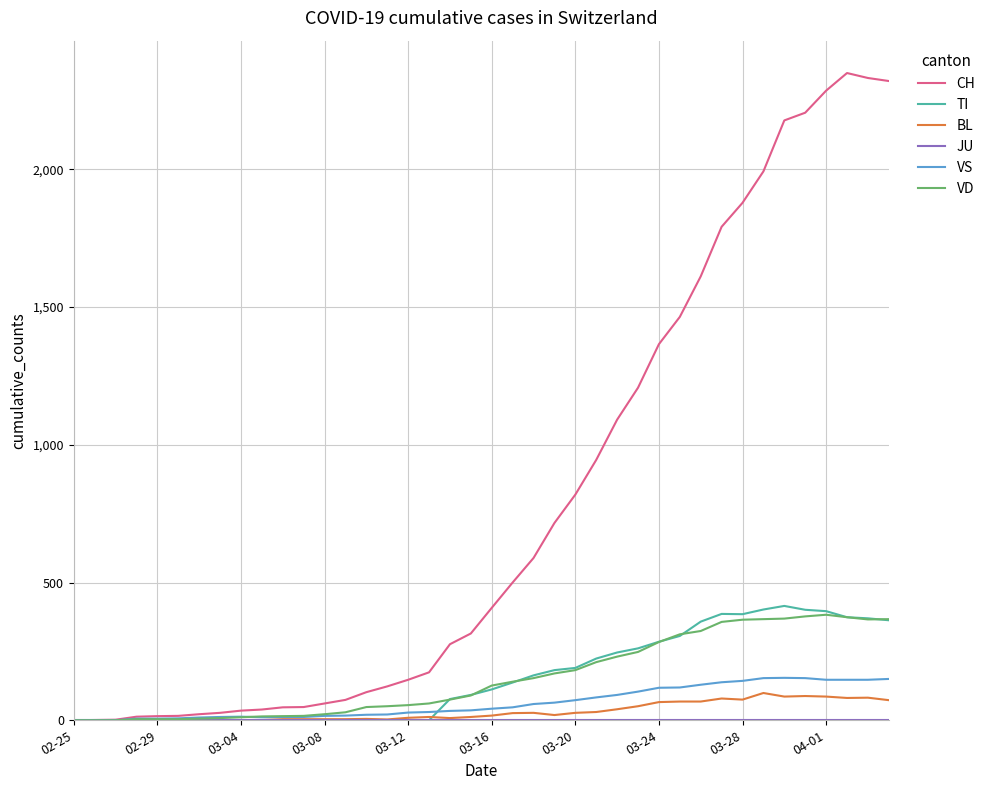

Which series has the widest spread of values?

CH